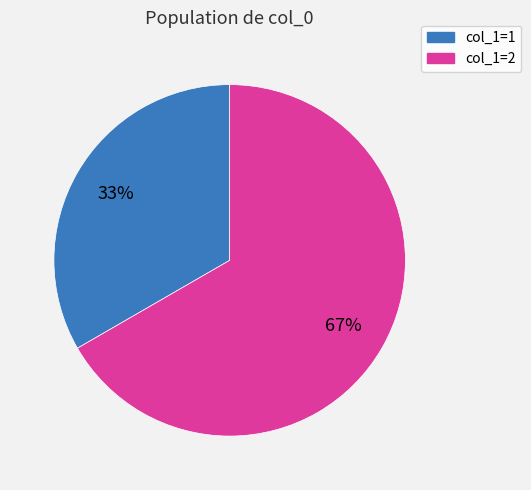

To the nearest percent, what is the average slice percentage?

50%